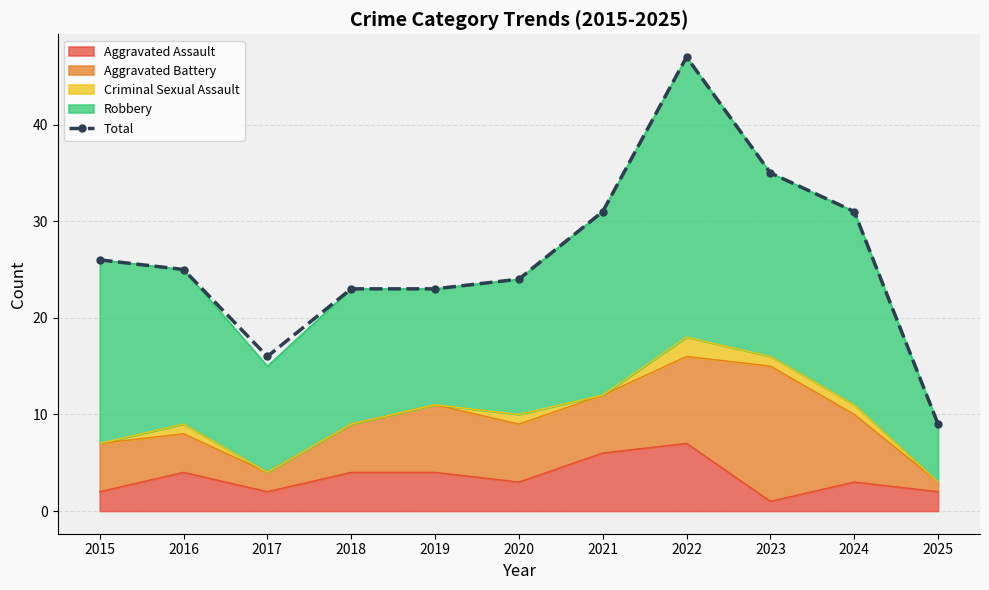

Reading left to right, what are all the values shown in this chart?

26	25	16	23	23	24	31	47	35	31	9